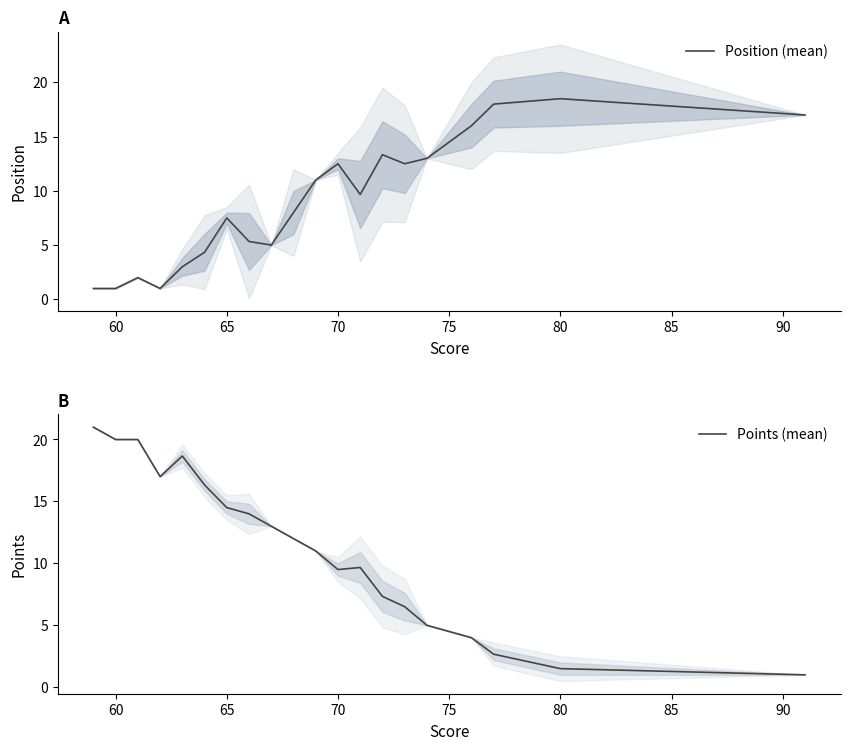

What is the minimum value for Position (mean)?

1.0